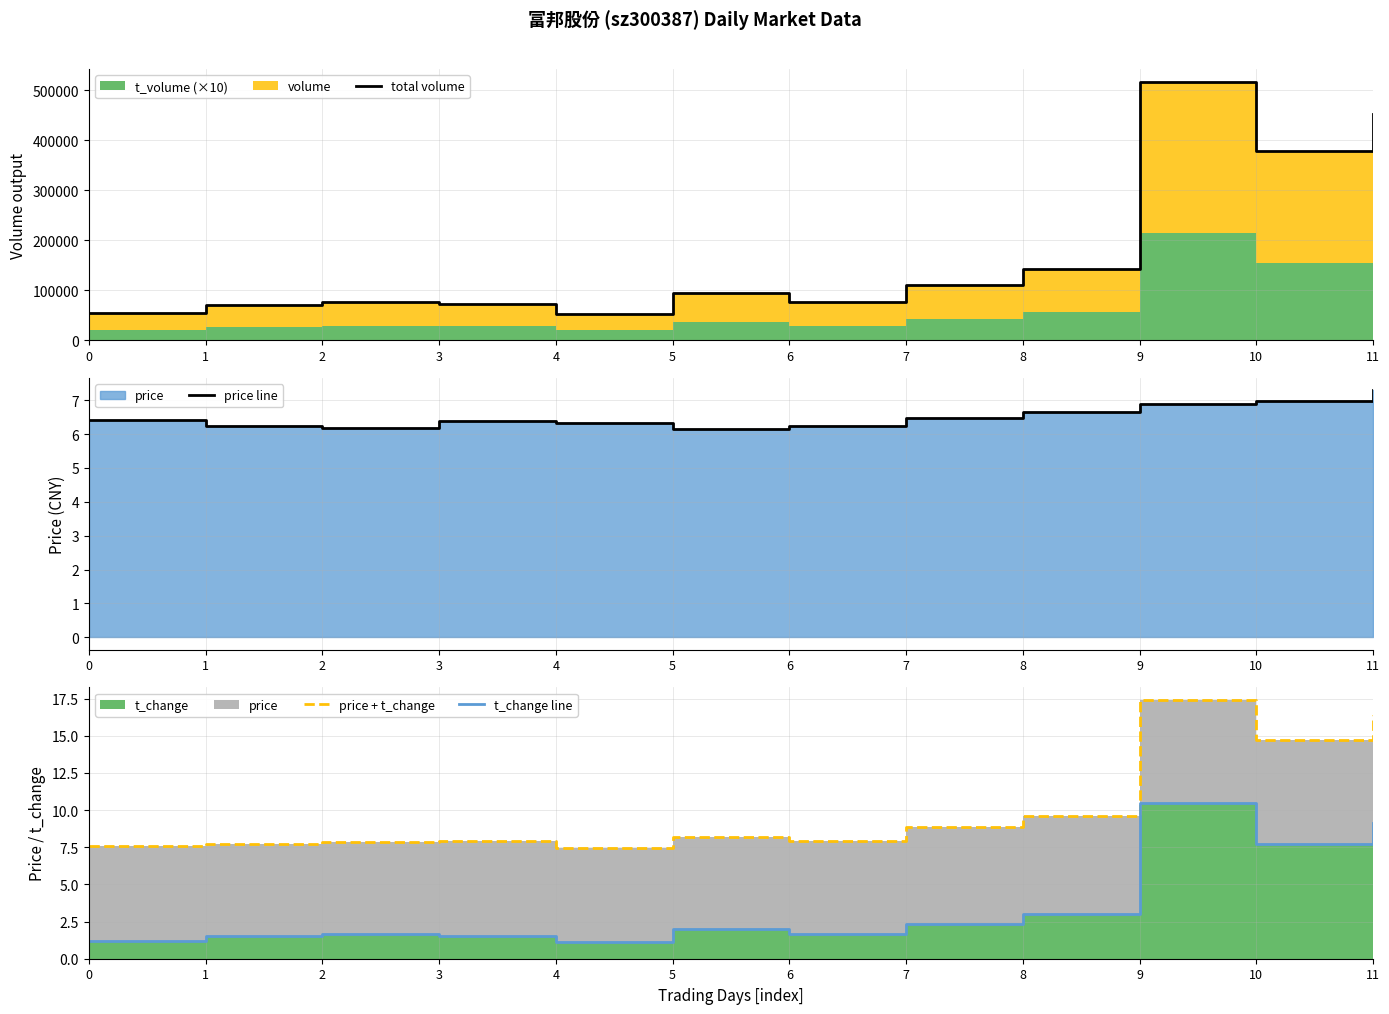

What is the value of the total volume point at the 5th from the left?

52113.0